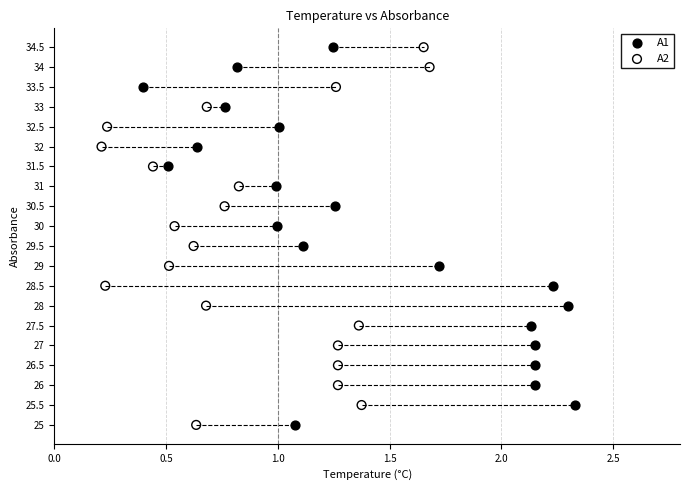

What are all the series names shown in the legend?

A1, A2